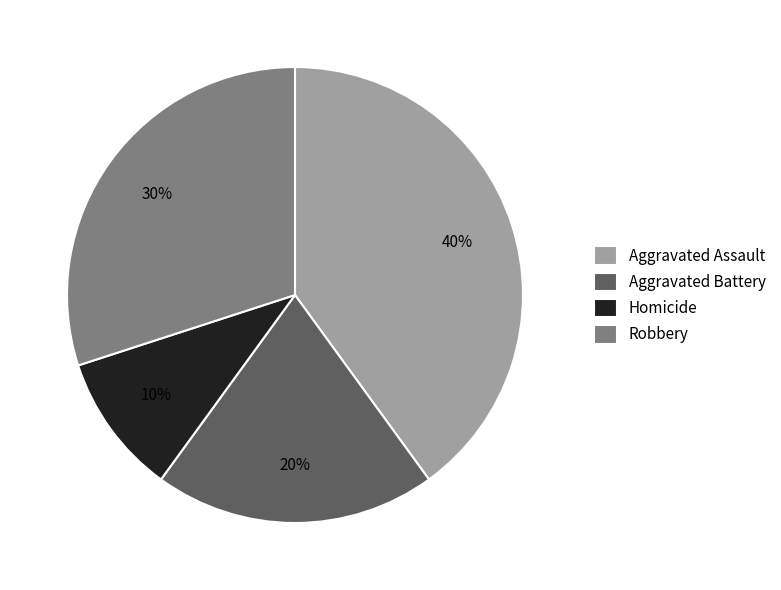

Count the number of slices in the pie.

4